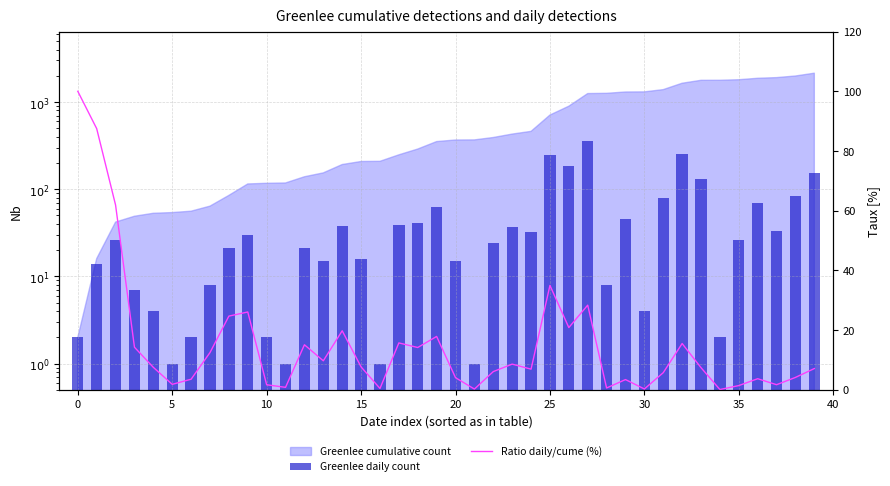

What is the label of the 13th bar from the left?

12